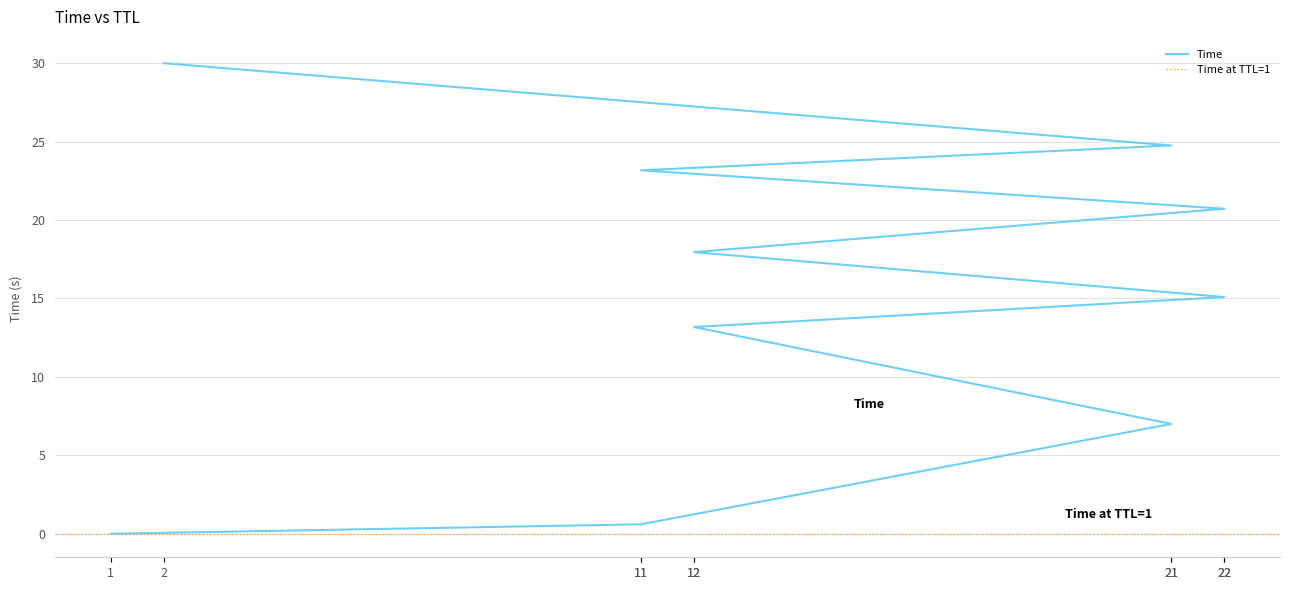

Rank the categories by value from lowest to highest.

1, 11, 21, 12, 22, 12, 22, 11, 21, 2